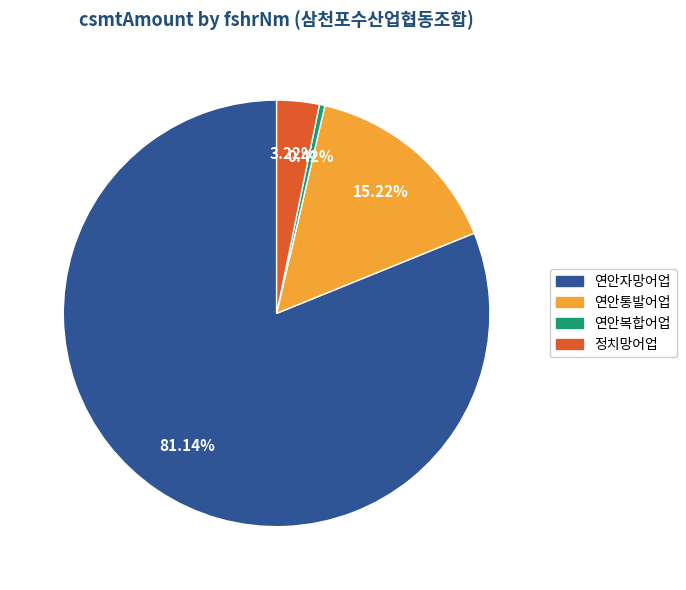

Is there a majority slice in this chart?

Yes